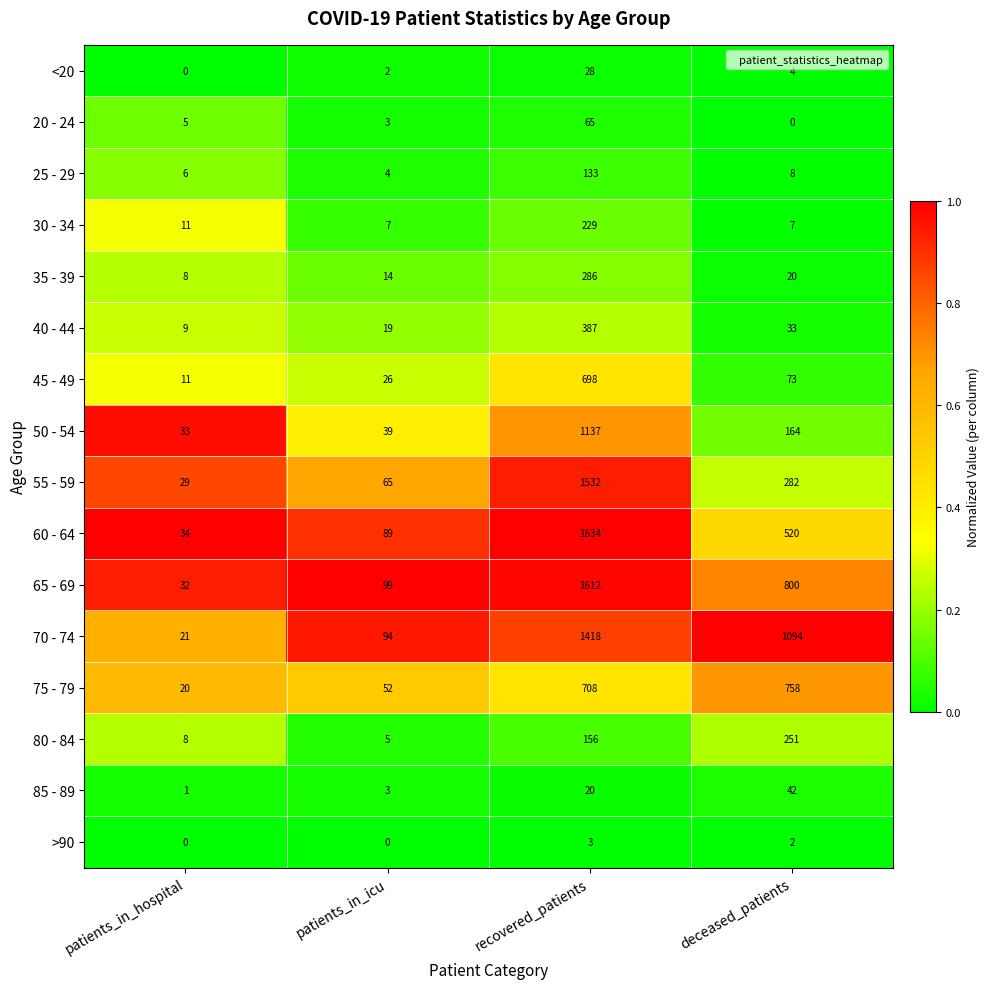

At which category is the sum across all series the highest?

recovered_patients